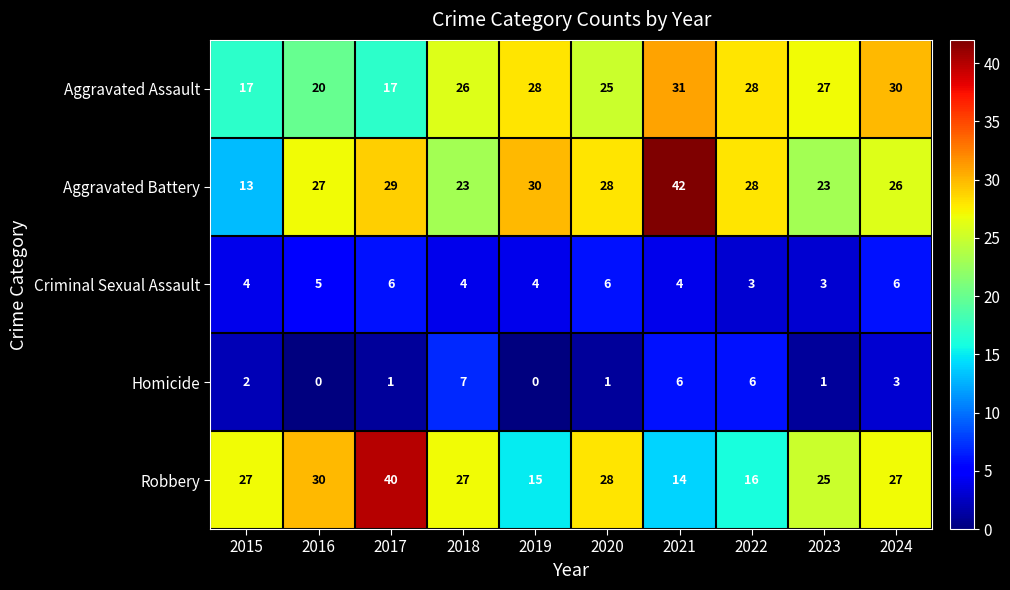

Read the Robbery value at 2022.

16